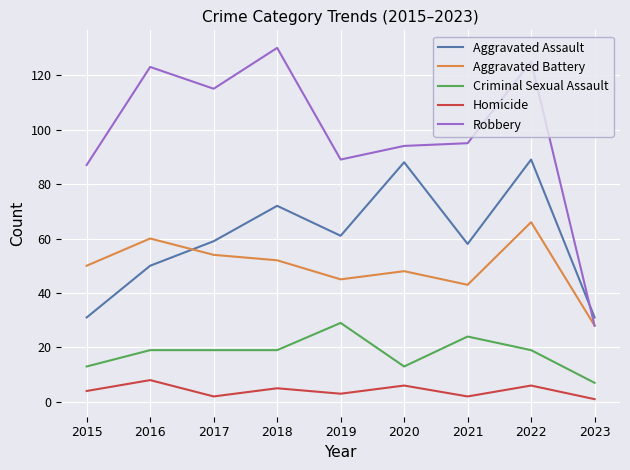

Count the Criminal Sexual Assault values in the range 13 to 19.

6